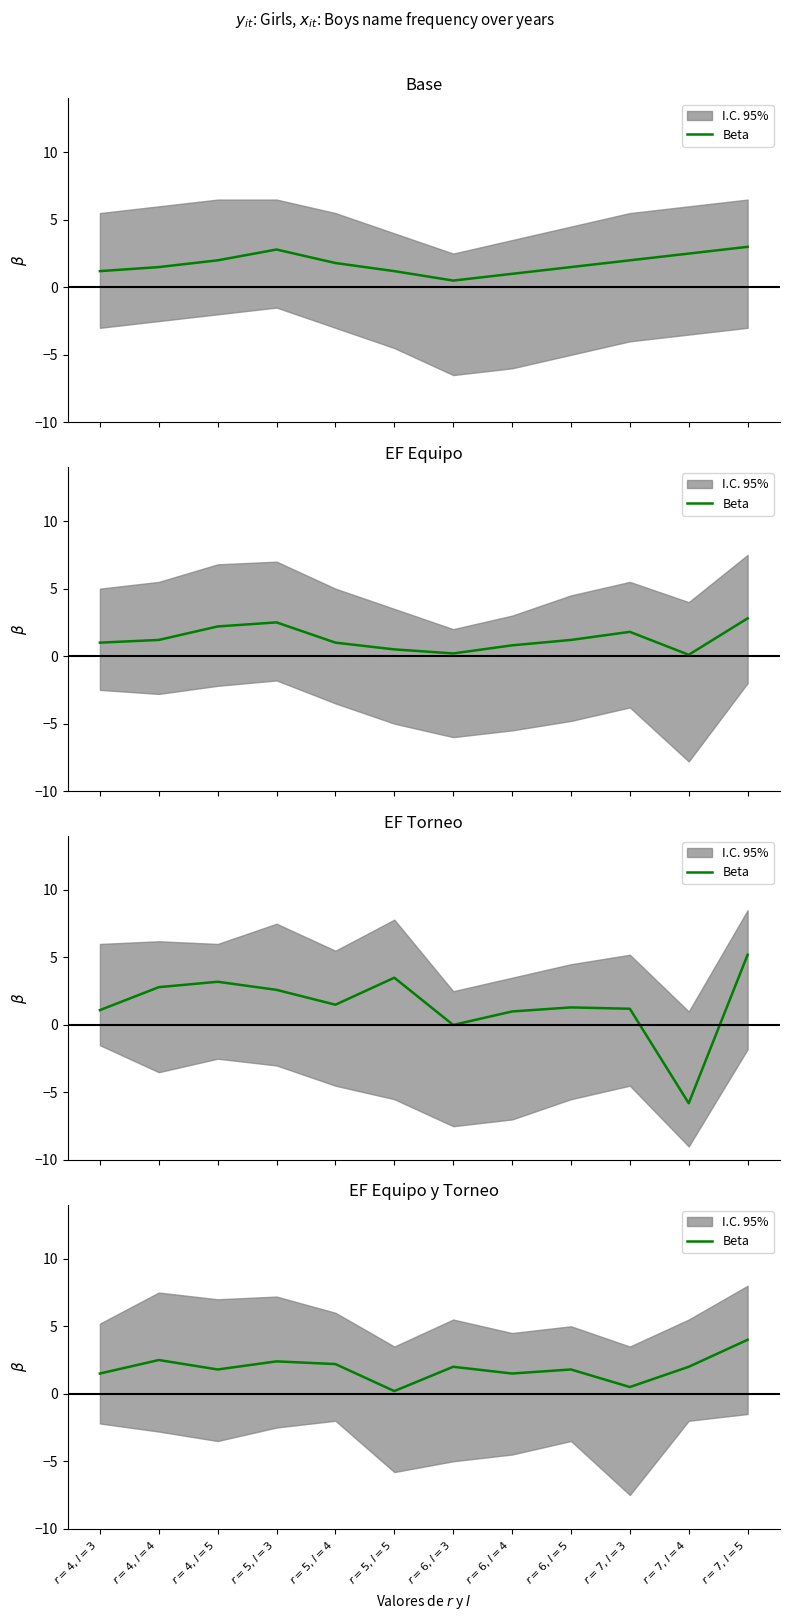

How many data points does each series have?

12